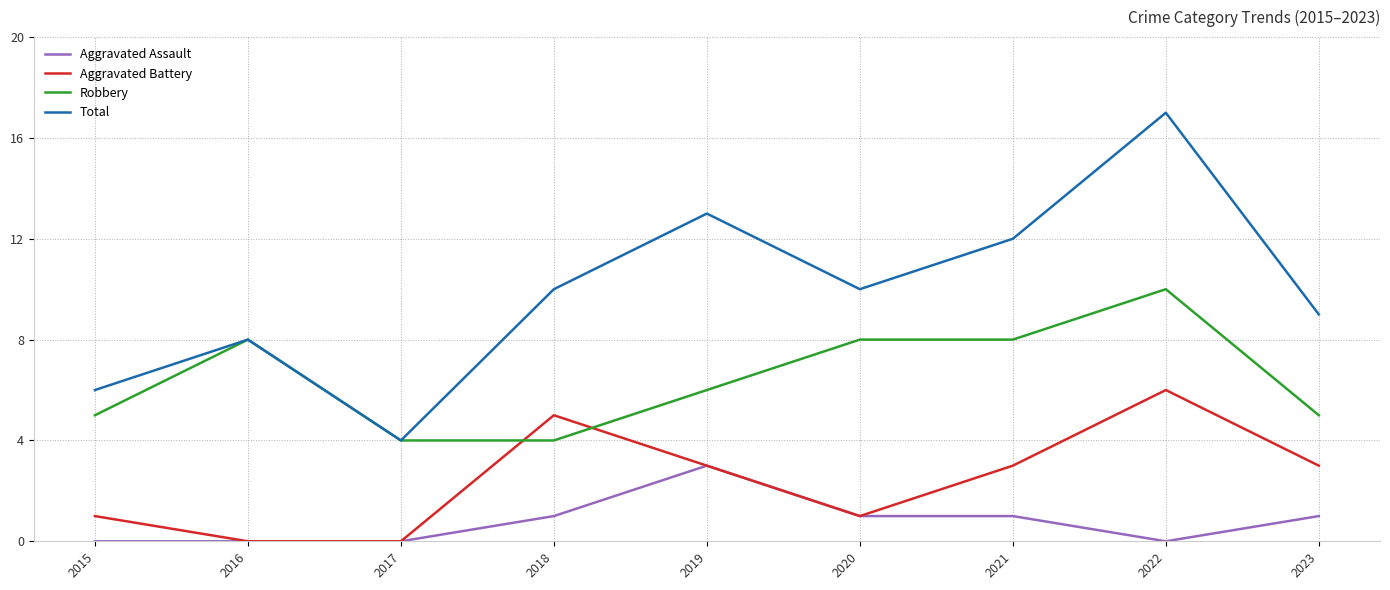

Which series changed the most between 2018 and 2021?

Robbery